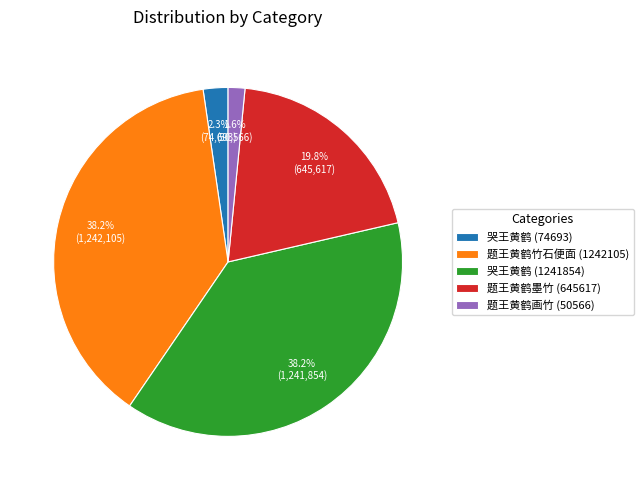

Is it true that 哭王黄鹤 (1241854) is 48% of the pie?

False